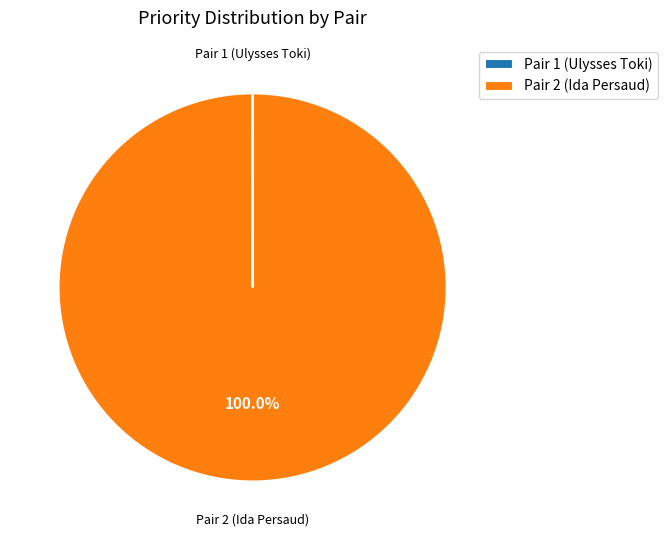

Does any single category account for the majority?

Yes